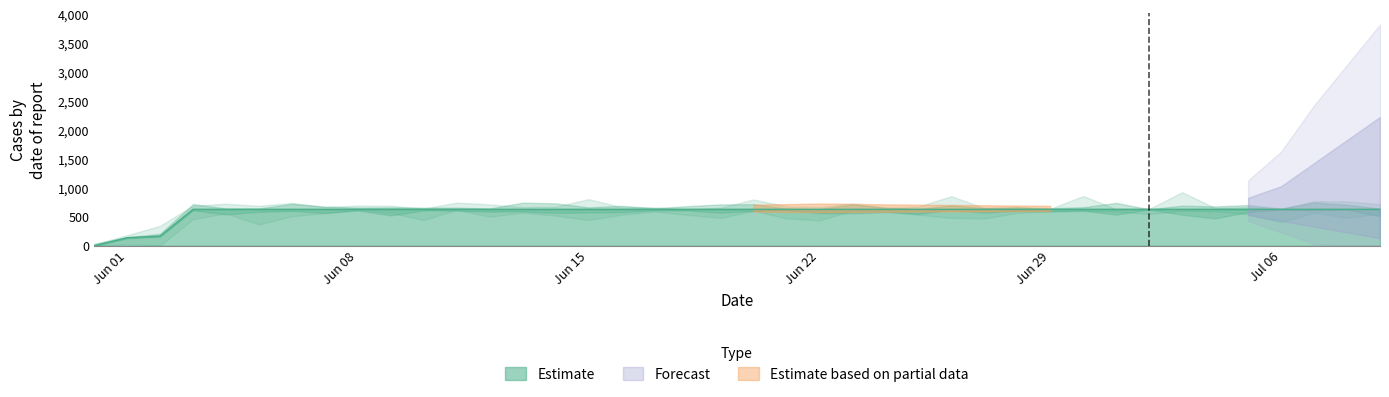

Approximately how many times larger is the value at 2020-06-27 compared to 2020-06-18?

1.0